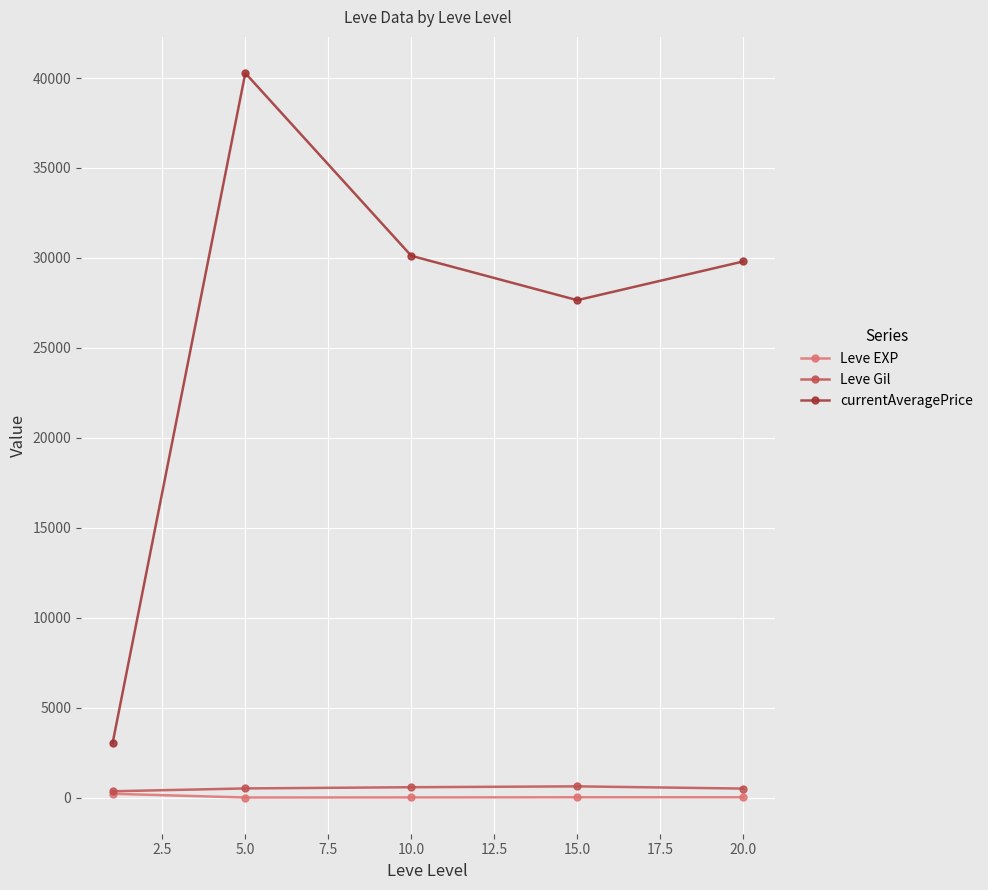

What is the lowest value of the Leve EXP series?

3.7